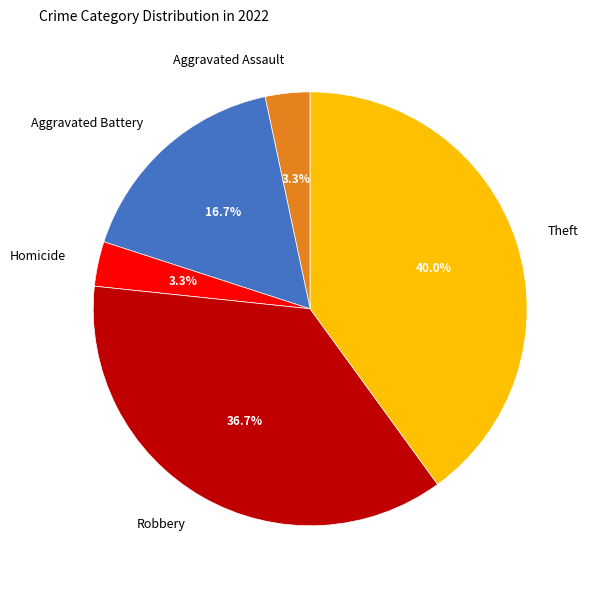

True or false: Aggravated Battery accounts for 17% of the total.

True